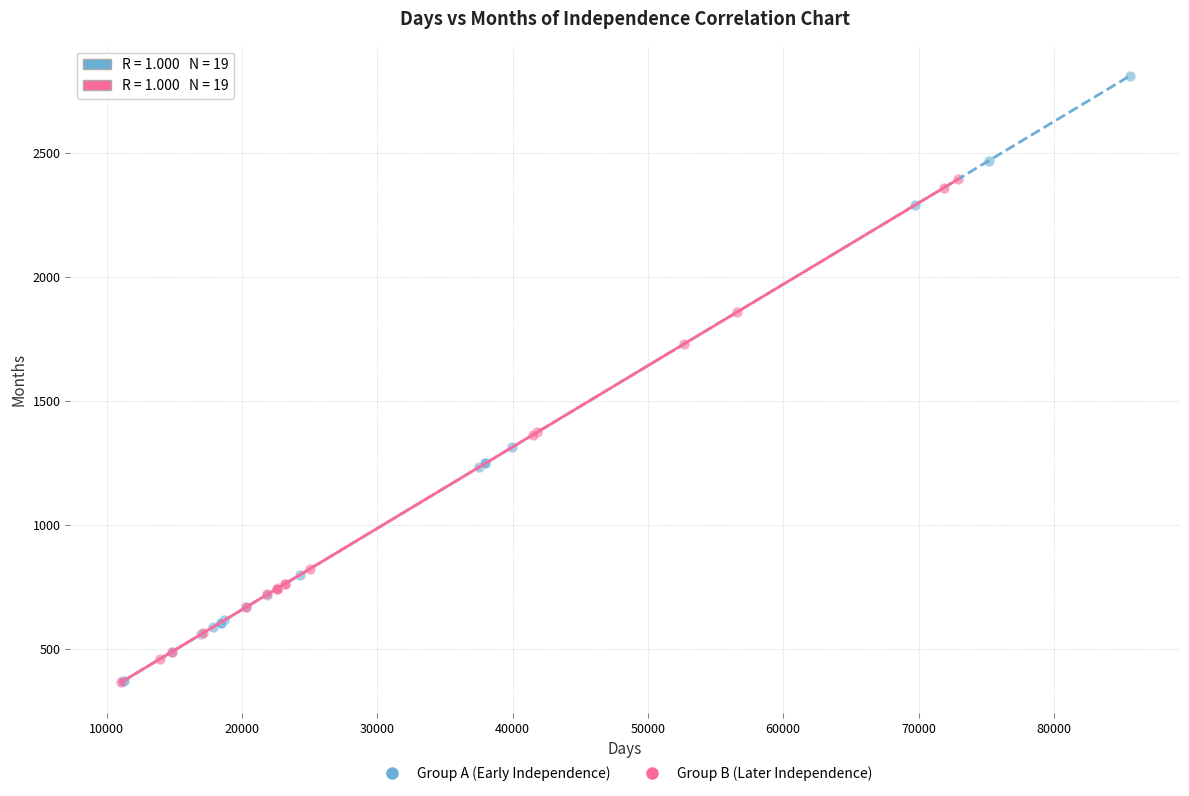

Which series contains the highest Y value?

Group A (Early Independence)